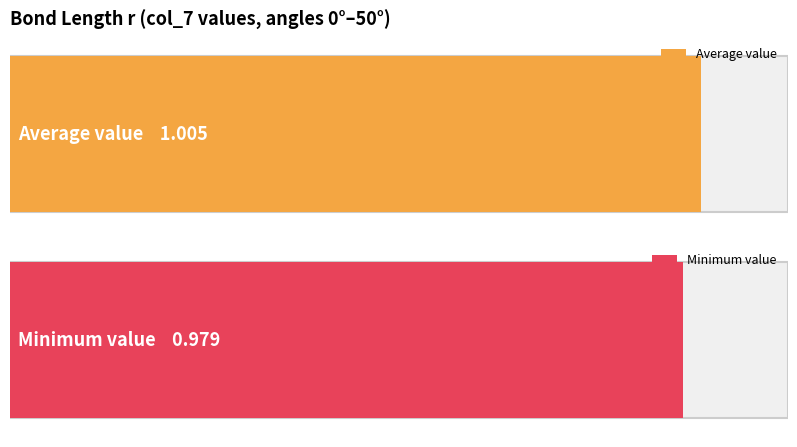

What is the greatest value displayed?

1.0